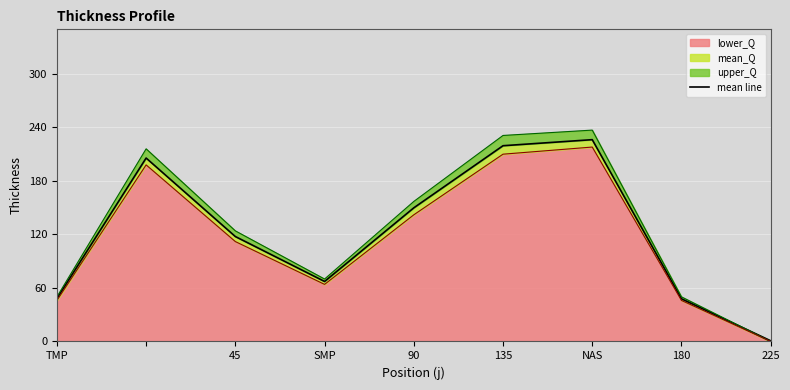

What is the highest value of the lower_Q series?

218